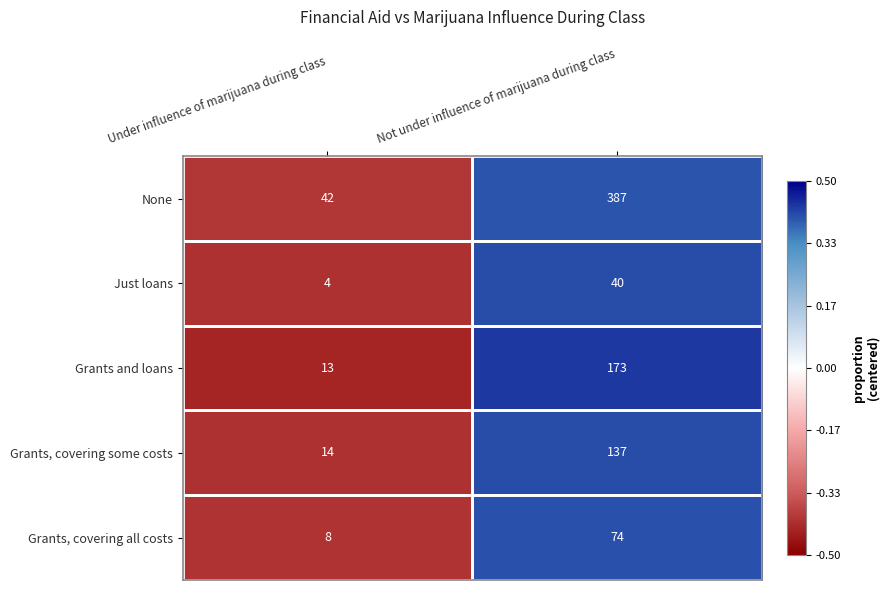

Which series has the widest spread of values?

None